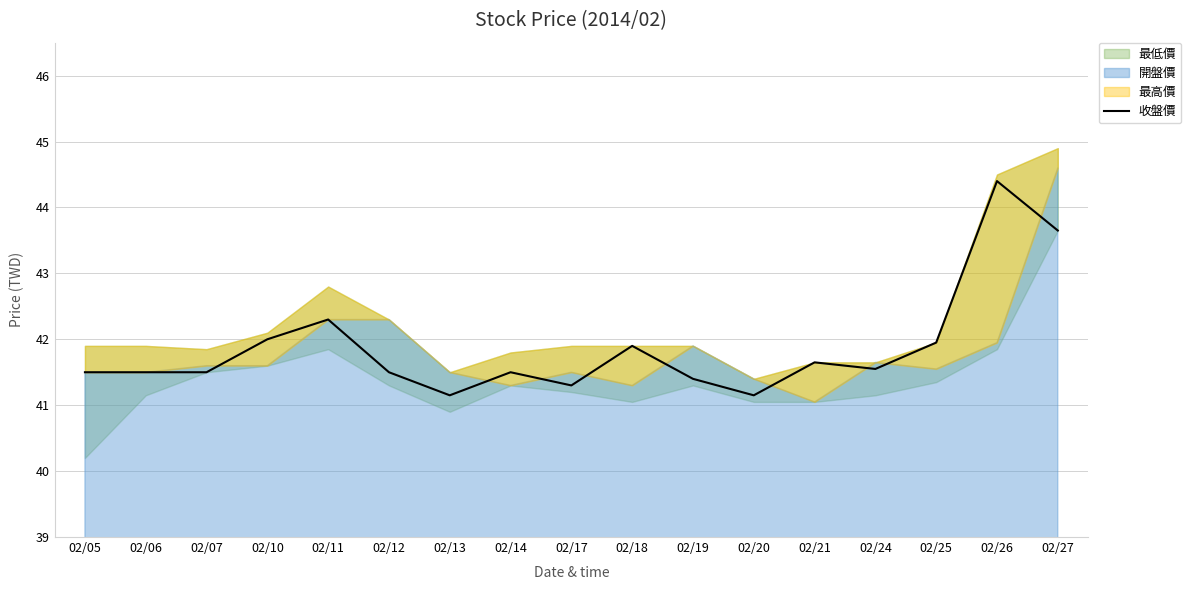

What is the value of the 2nd point from the left?

41.5